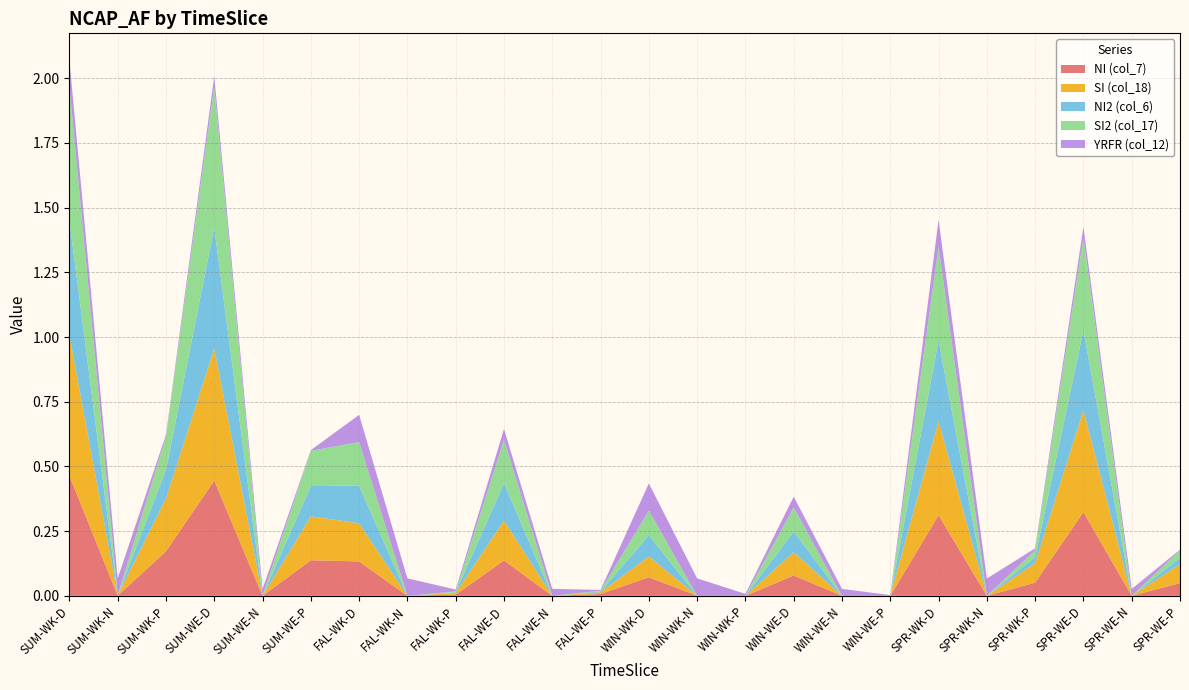

In SI (col_18), how many points are lower than both neighbors (excluding endpoints)?

6